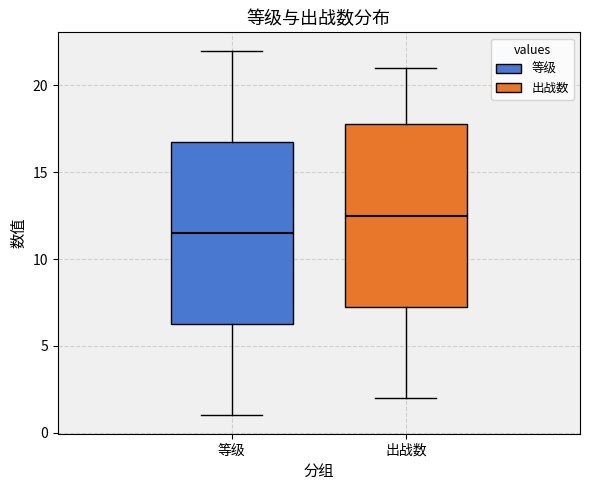

Reading left to right, read every box against the y-axis: the position of its median line, the range the box covers, and the ends of its whiskers. The values are not printed on the chart, so give them approximately, as read against the axis.

等级: median 11.5, box 6.5 to 17.0, whiskers 1.0 to 22.0
出战数: median 12.5, box 7.5 to 18.0, whiskers 2.0 to 21.0